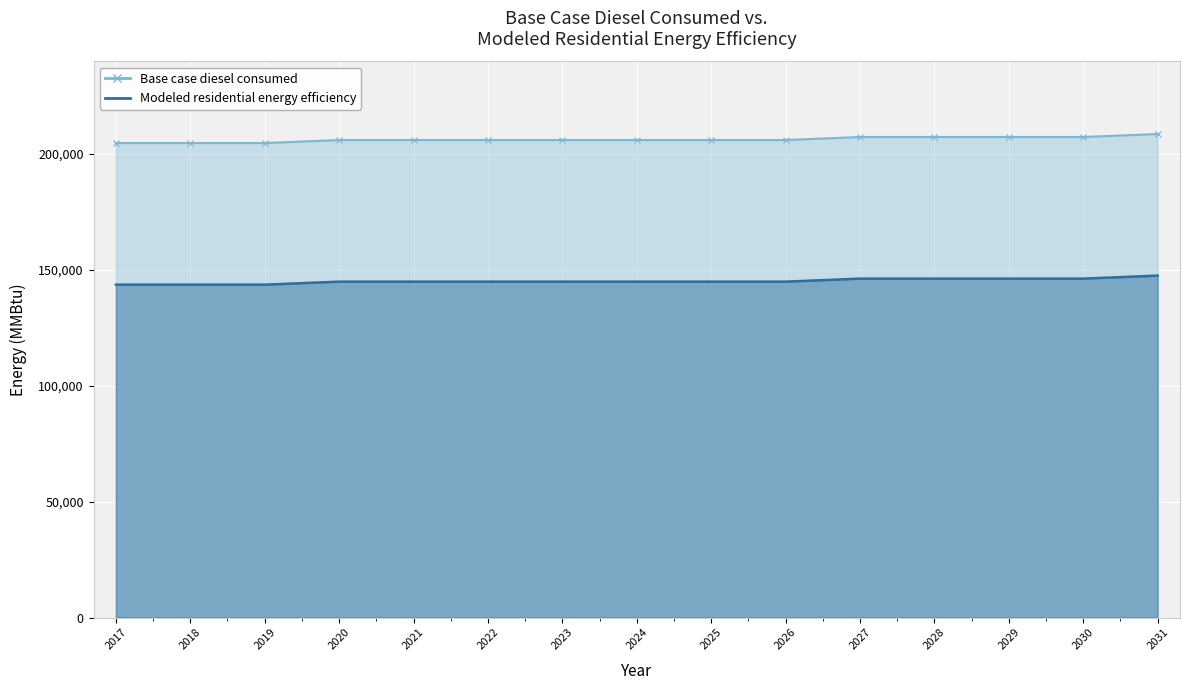

True or false: Modeled residential energy efficiency and Base case diesel consumed intersect in this chart.

False